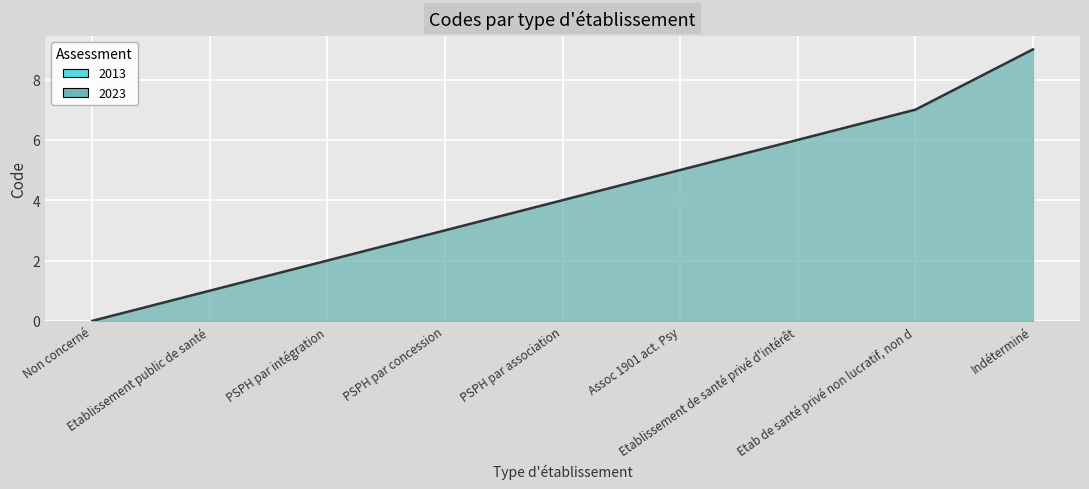

List the labels in order of value, smallest first.

Non concerné, Etablissement public de santé, PSPH par intégration, PSPH par concession, PSPH par association, Assoc 1901 act. Psy, Etablissement de santé privé d'intérêt, Etab de santé privé non lucratif, non d, Indéterminé